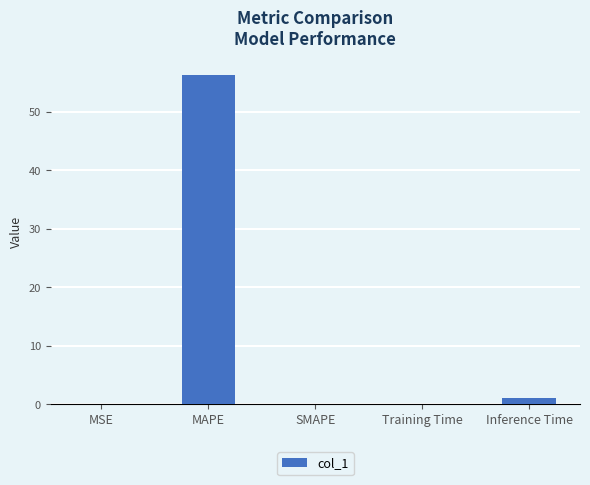

Which has a higher value, Training Time or MAPE?

MAPE